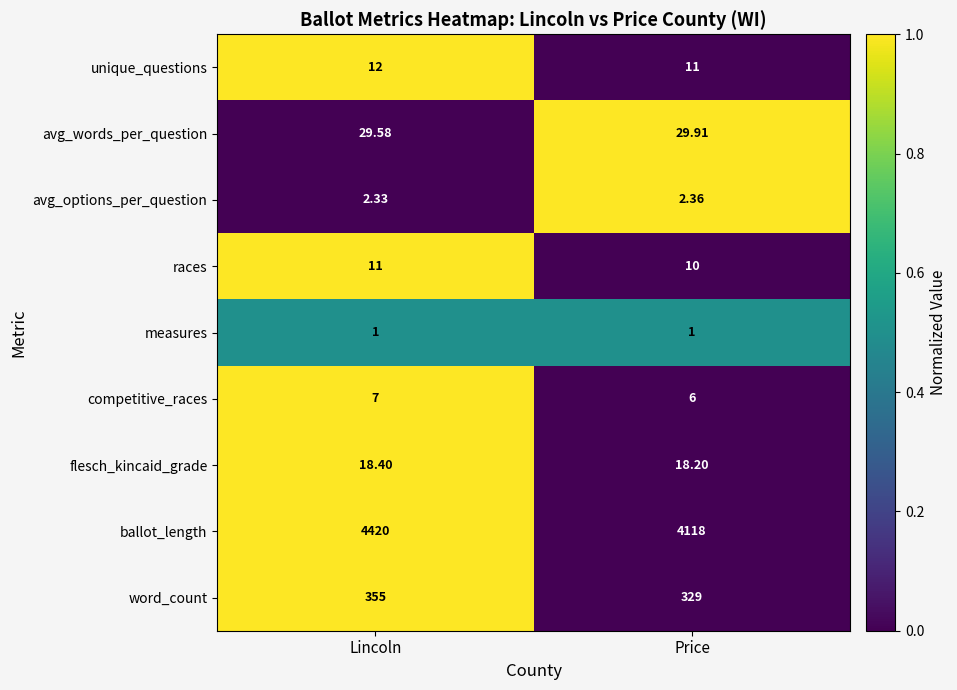

Which series has the largest total across all categories?

ballot_length